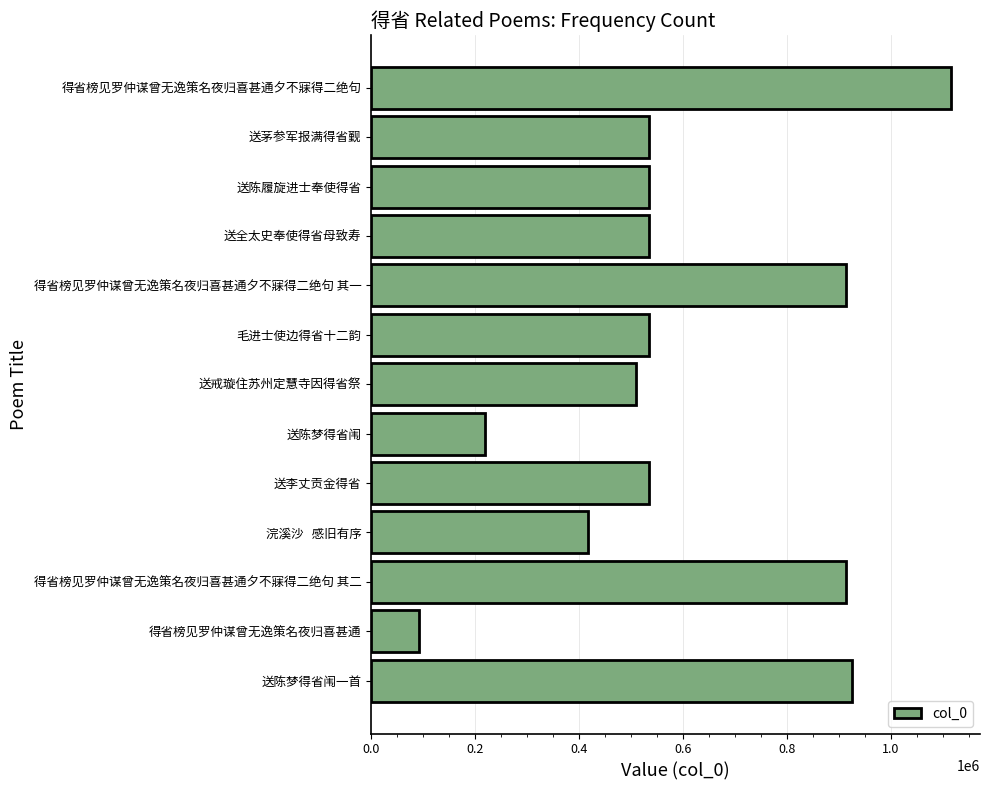

How many bars are there in total?

13